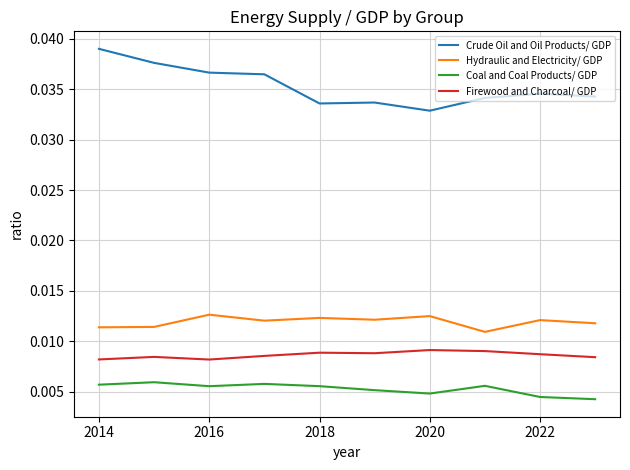

How many lines are shown in the chart?

4